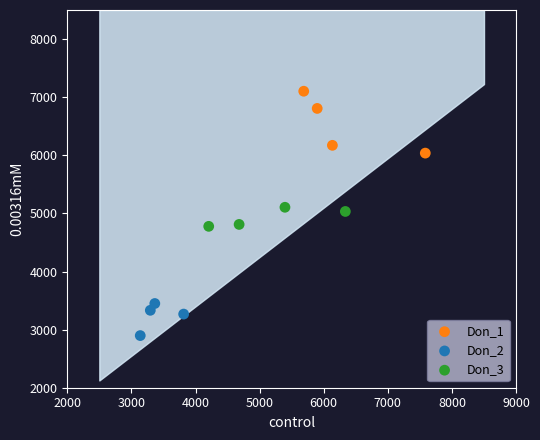

Which series has the largest Y range (max minus min)?

Don_1